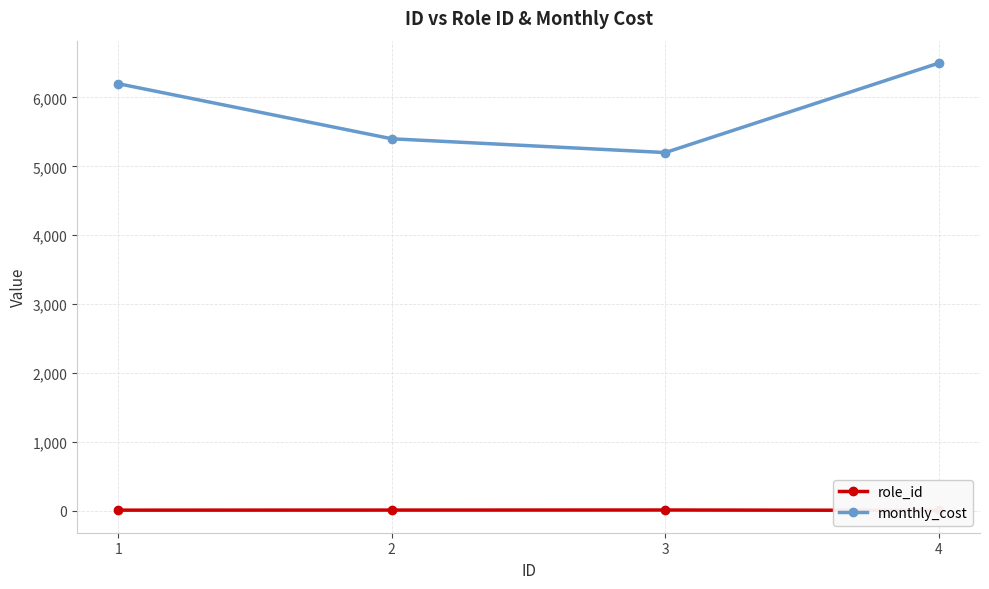

True or false: role_id and monthly_cost cross at least once.

False